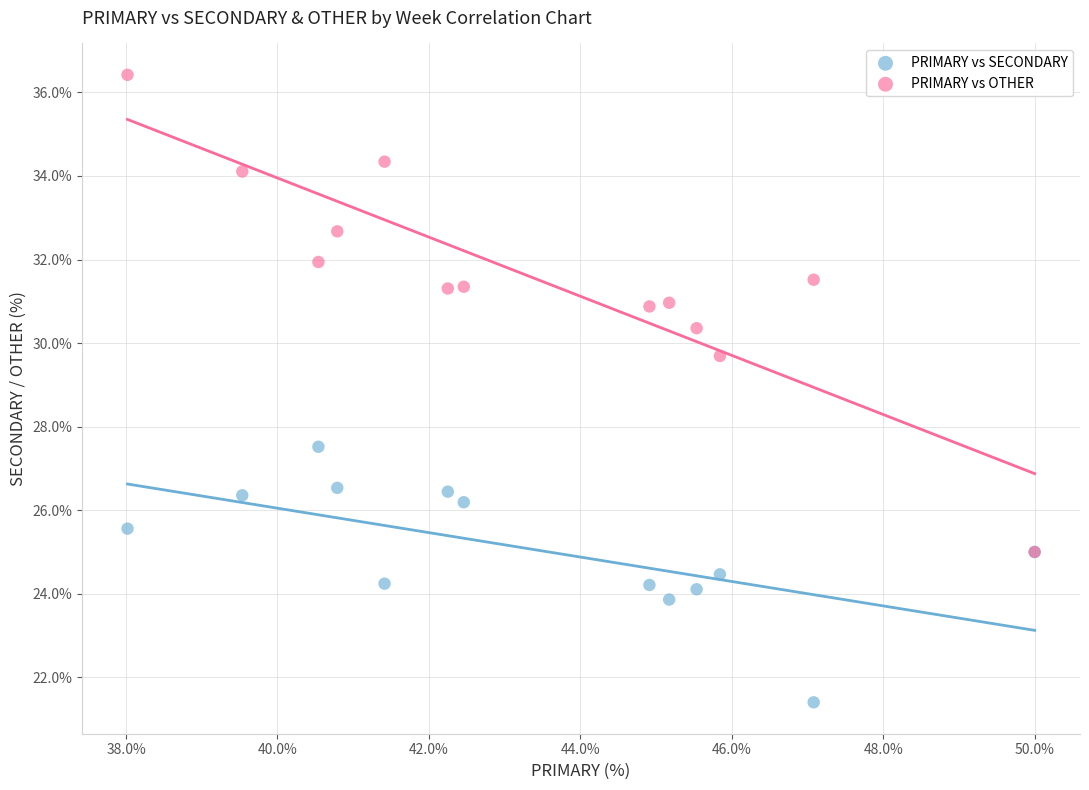

Across all series, what Y value is closest to 28?

27.5